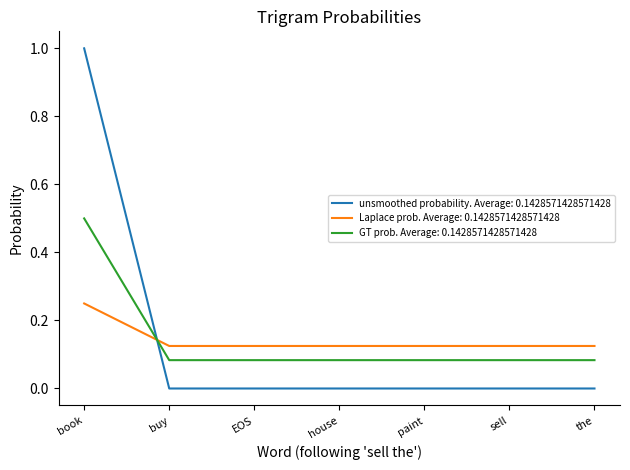

Is it true that GT prob. Average: 0.1428571428571428 equals 0.0 at paint?

False